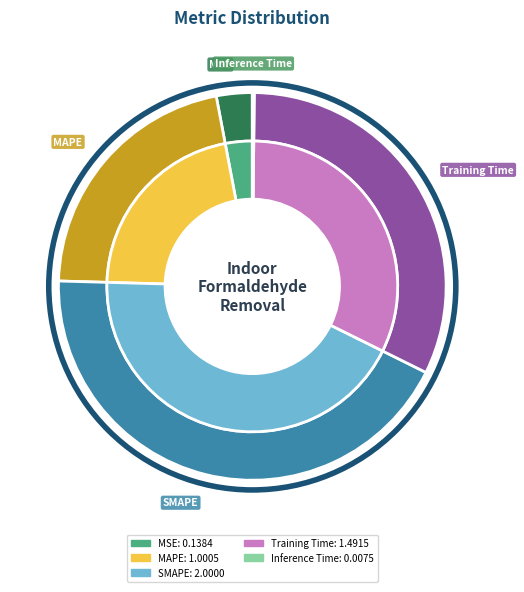

To the nearest percent, what is the difference between the MSE and Inference Time slice percentages?

3%